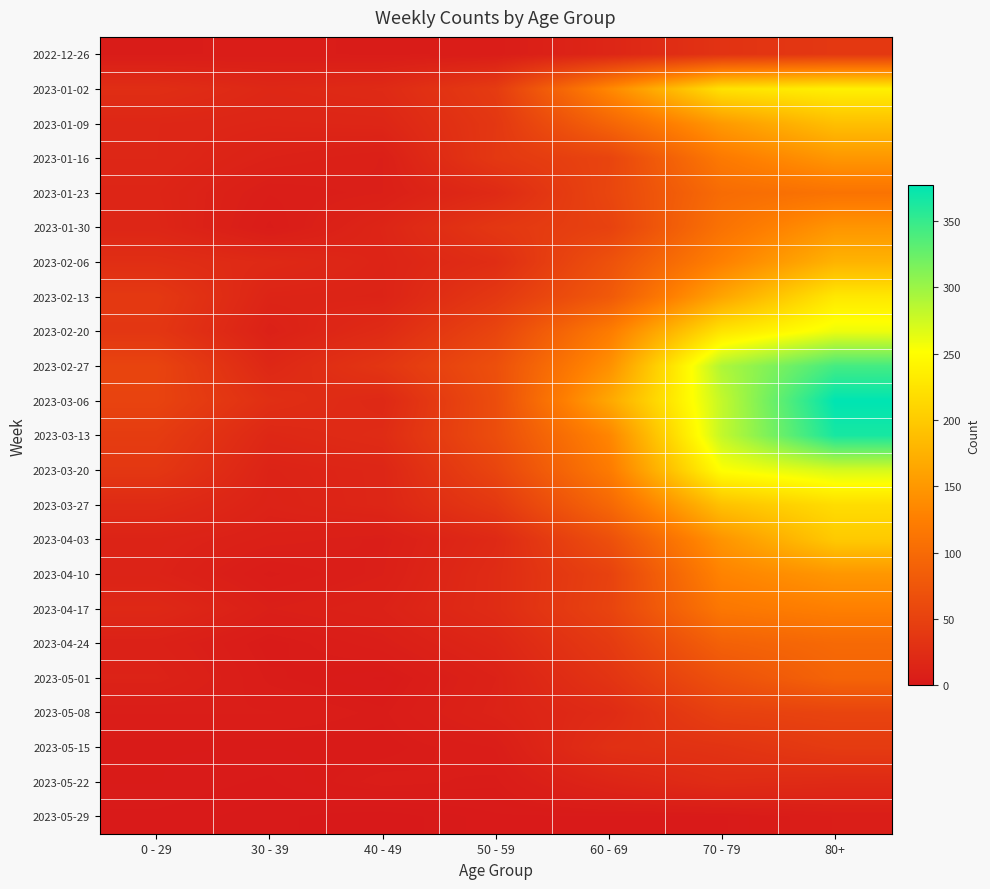

Rank the series at 0 - 29 from lowest to highest value.

2023-05-29, 2023-05-15, 2023-05-22, 2022-12-26, 2023-05-08, 2023-04-24, 2023-04-10, 2023-05-01, 2023-04-03, 2023-01-23, 2023-01-30, 2023-01-09, 2023-01-16, 2023-04-17, 2023-03-27, 2023-01-02, 2023-02-06, 2023-02-20, 2023-03-20, 2023-02-13, 2023-03-13, 2023-03-06, 2023-02-27